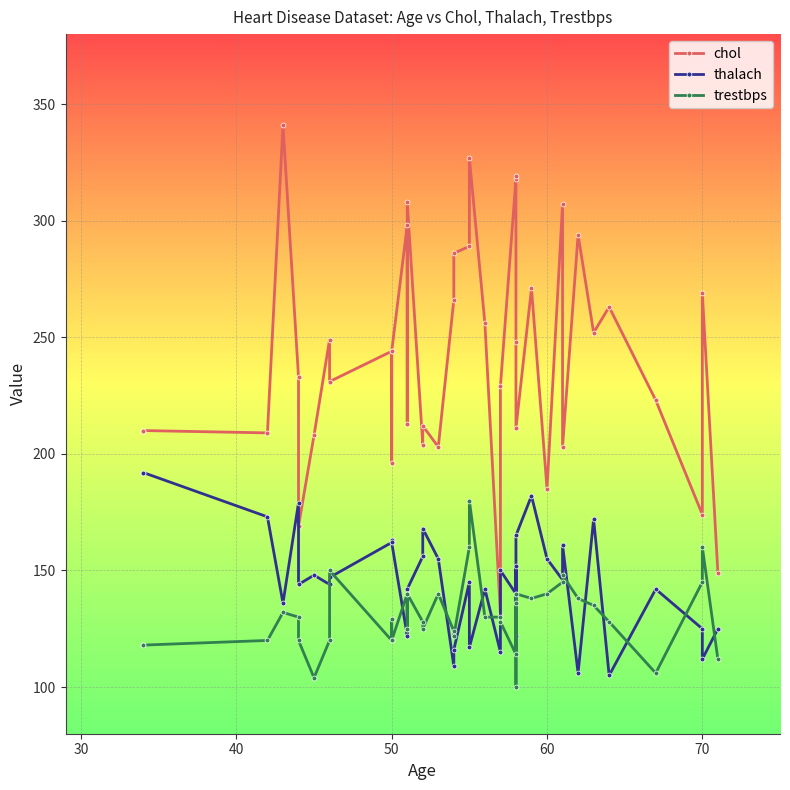

Which series has the widest spread of values?

chol